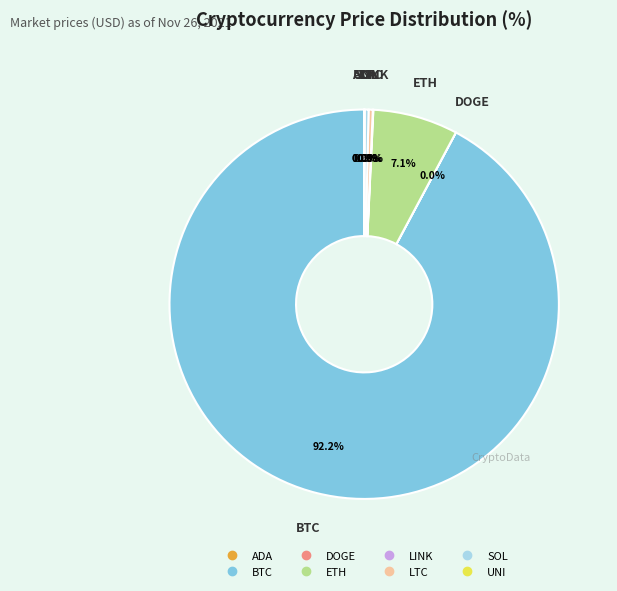

Is it true that ETH is 7% of the pie?

True